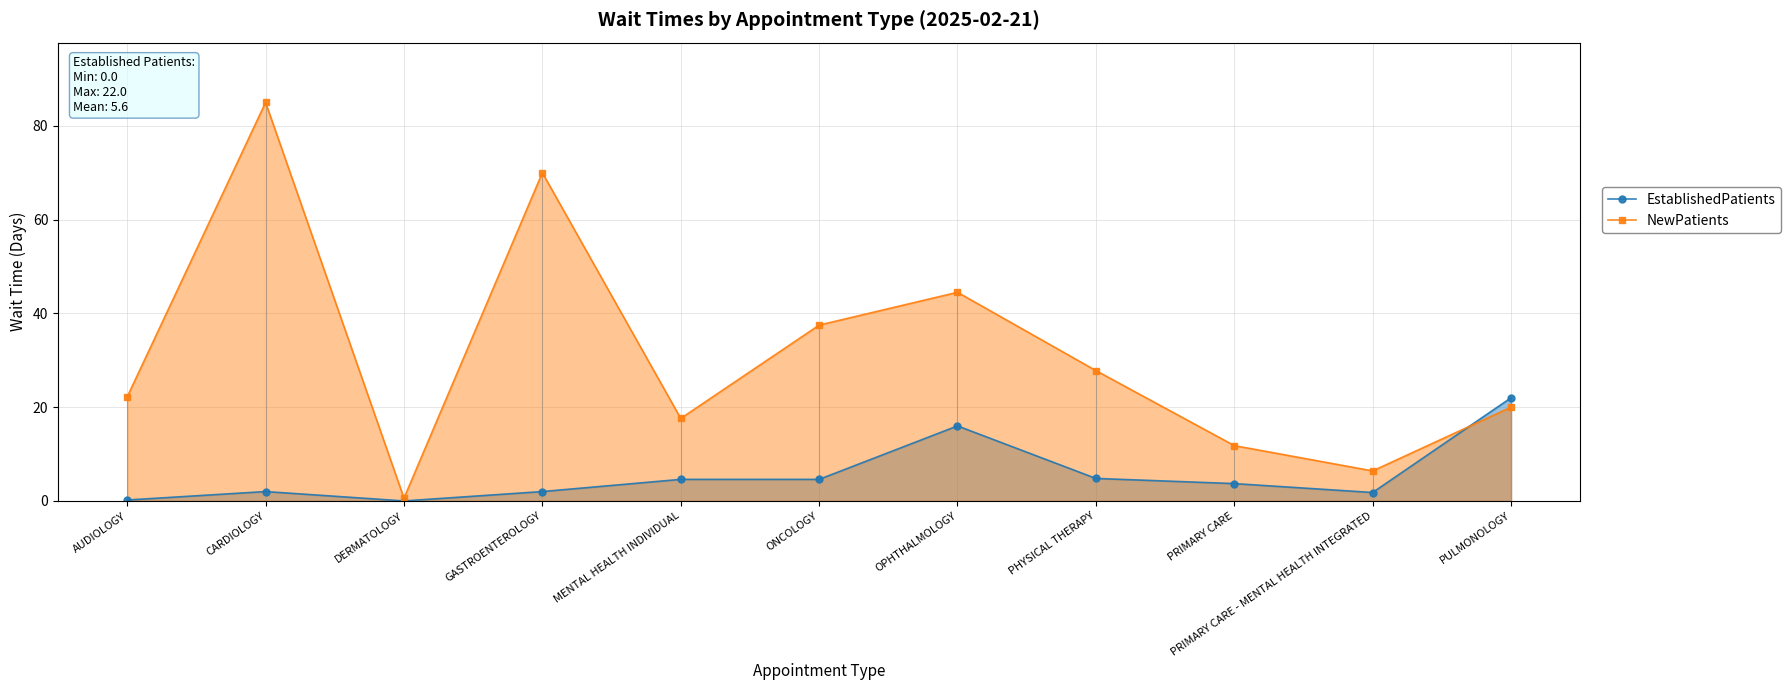

Where is the first local minimum for NewPatients?

DERMATOLOGY